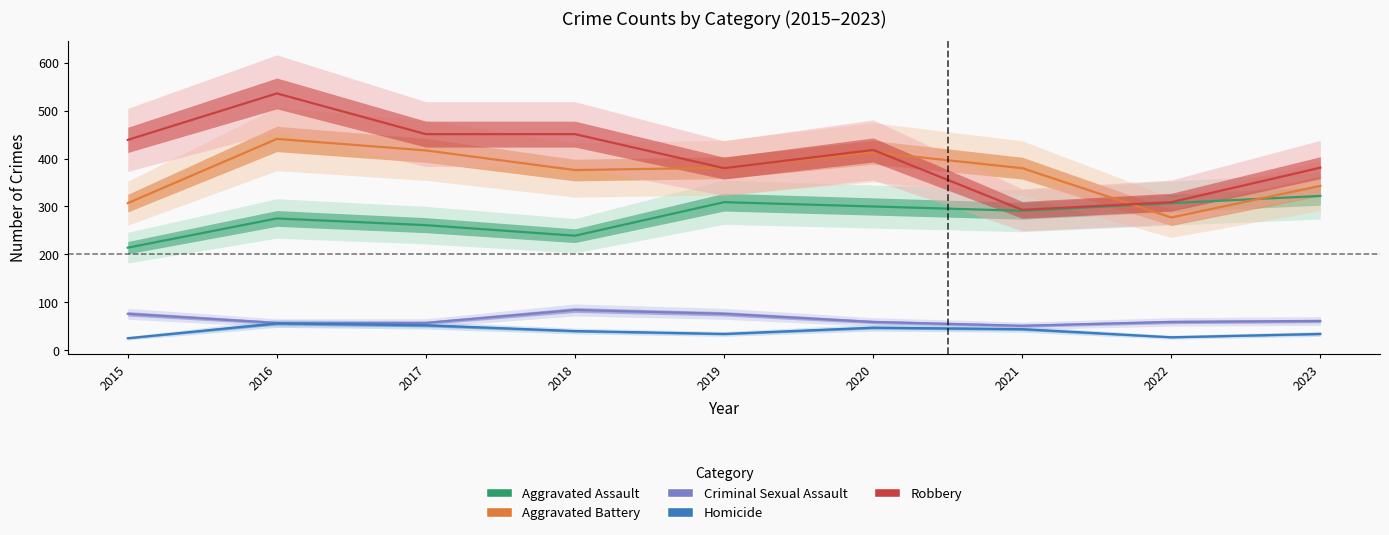

The Aggravated Battery series shows 506 at 2018. True or false?

False